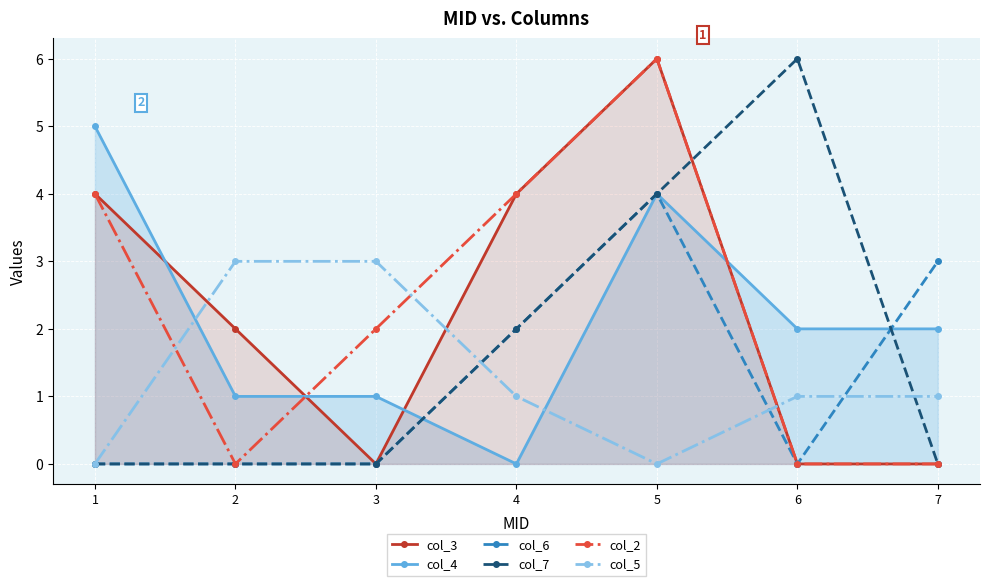

True or false: col_5 has a value of 3 at 3.

True